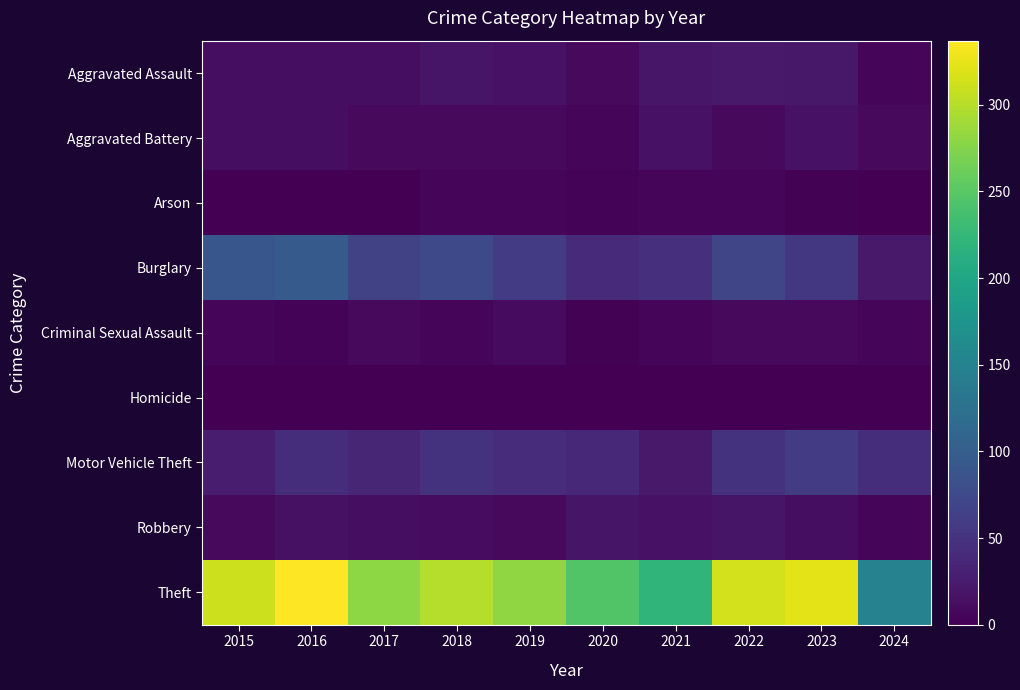

Which series changed the most between 2016 and 2017?

Theft